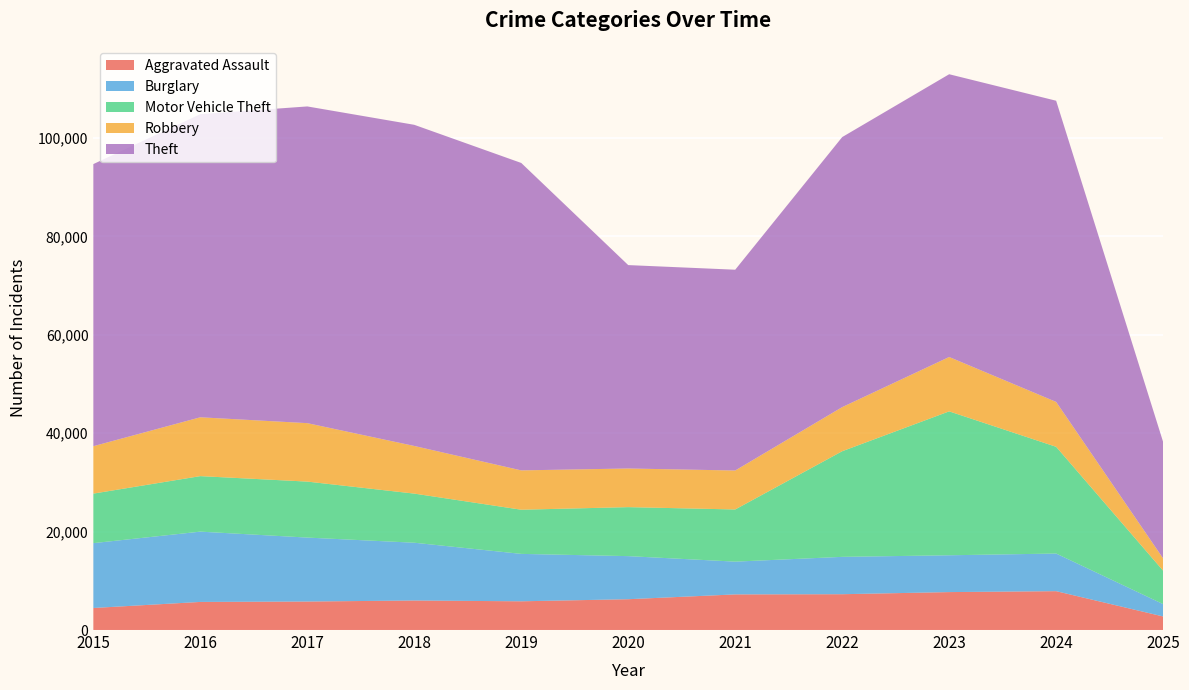

Reading left to right, what are all the values shown in this chart?

Aggravated Assault: 4480	5713	5793	6002	5841	6265	7242	7281	7712	7900	2759
Burglary: 13184	14289	13001	11747	9638	8758	6662	7594	7485	7650	2509
Motor Vehicle Theft: 10068	11285	11380	9985	8978	9960	10604	21472	29255	21699	6793
Robbery: 9638	11960	11881	9681	7995	7855	7920	8965	11052	9121	2494
Theft: 57352	61624	64386	65290	62498	41349	40820	54897	57482	61230	23680